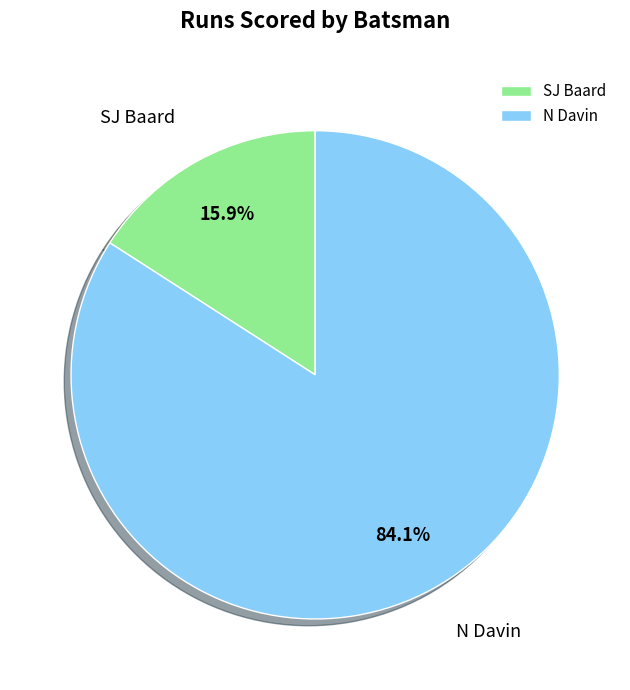

How many segments does this pie chart have?

2